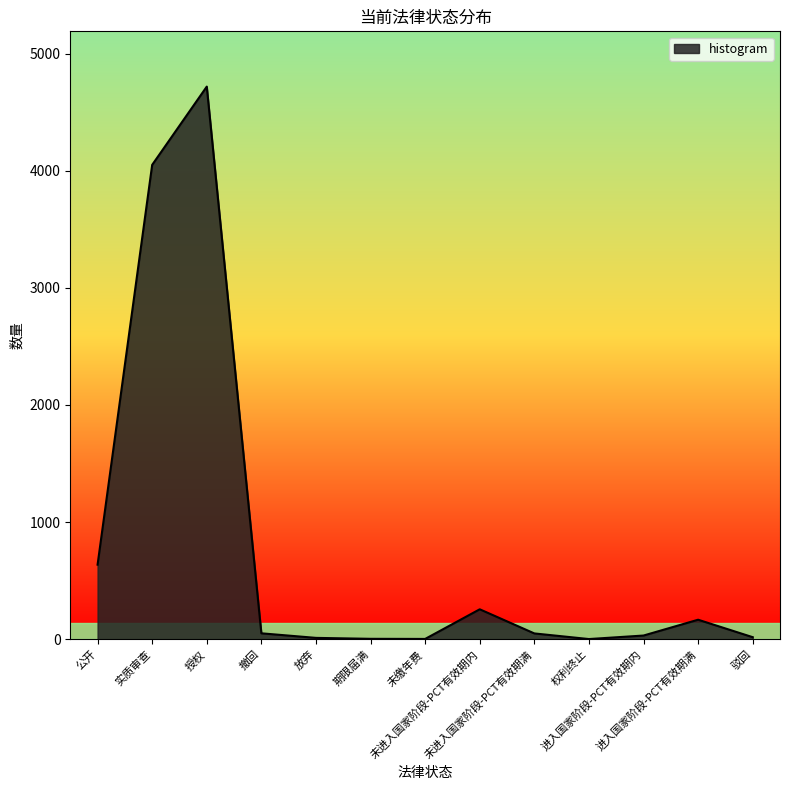

Where is the first local maximum?

授权